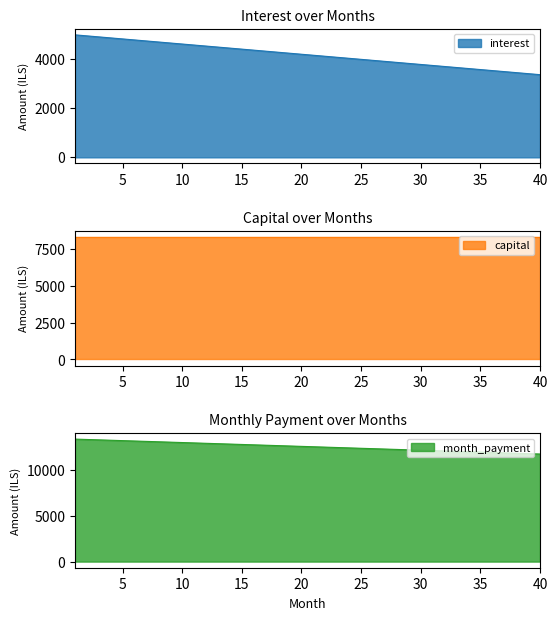

True or false: capital and interest cross at least once.

False